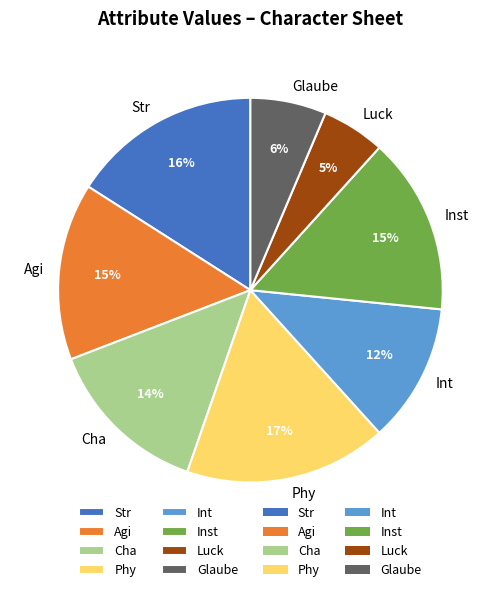

To the nearest percent, what portion does Glaube represent?

6%